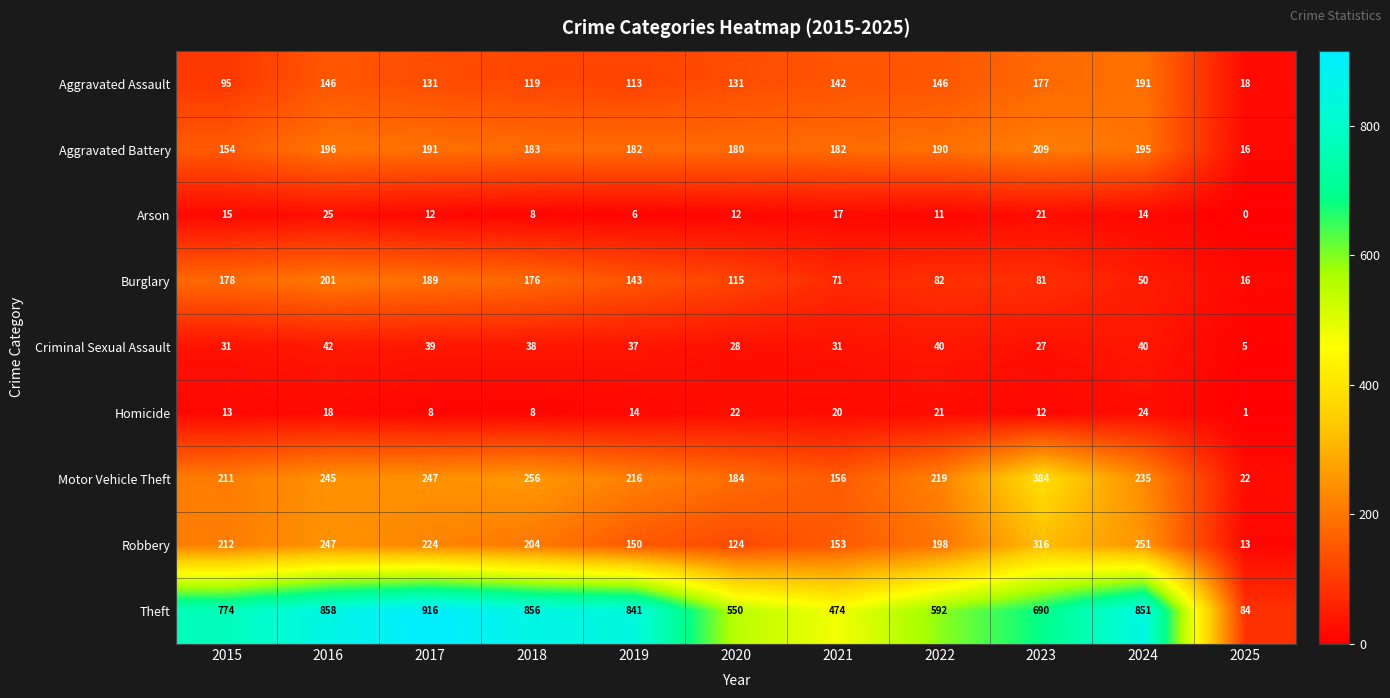

What is the maximum value shown in the chart?

916